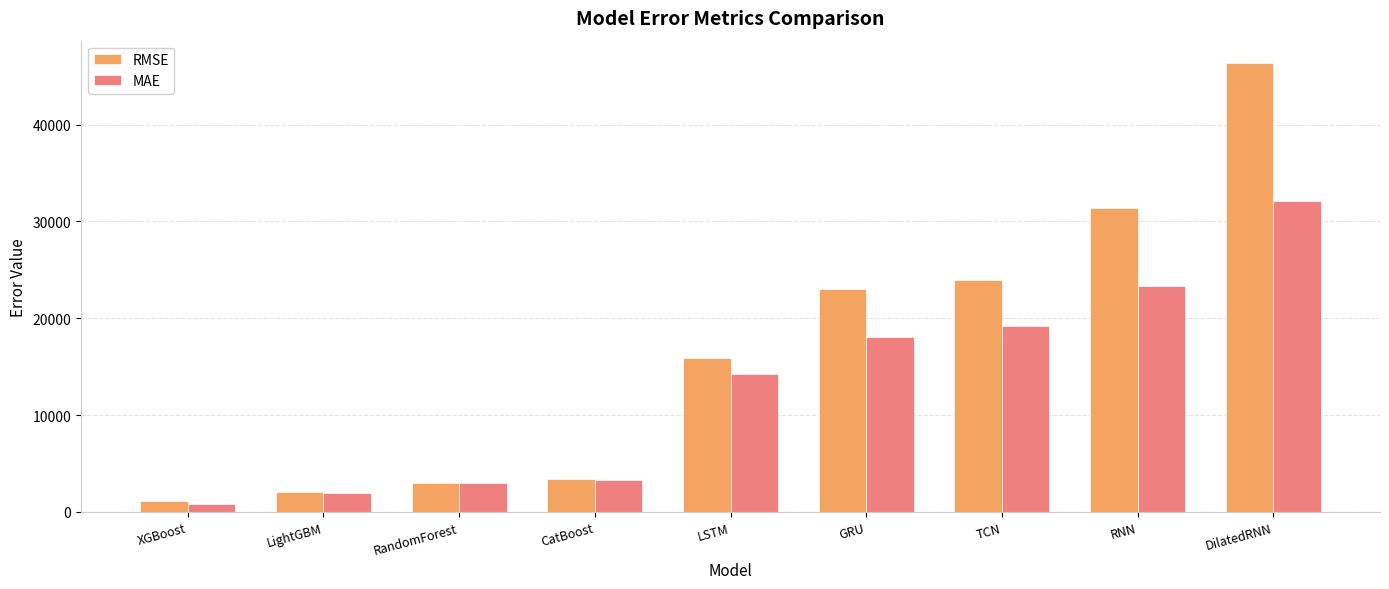

Where is MAE nearest to the value 16471?

GRU